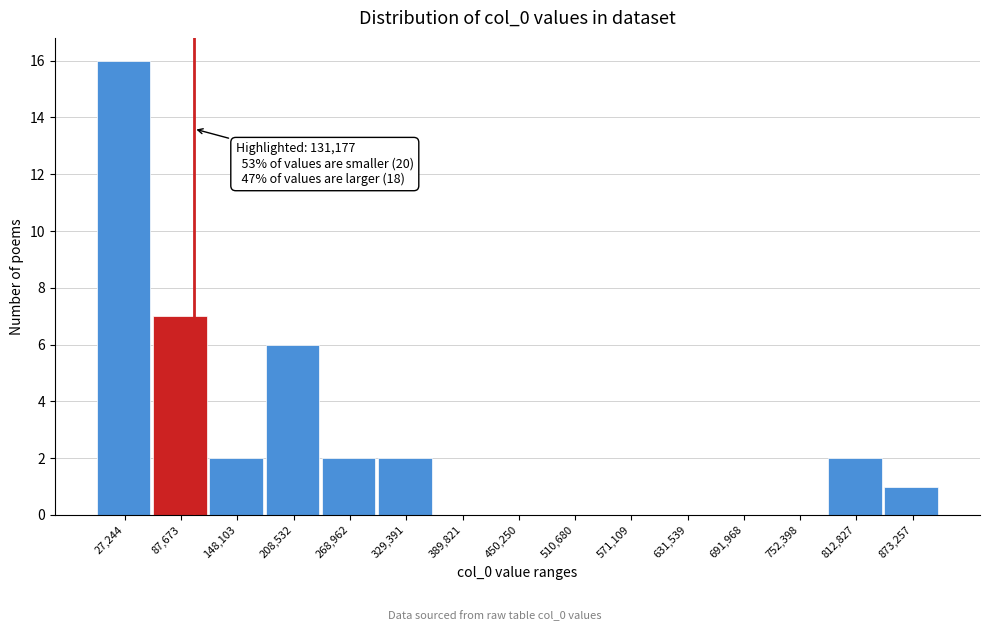

Reading right to left, what are all the values shown in this chart?

873,257=1	812,827=2	752,398=0	691,968=0	631,539=0	571,109=0	510,680=0	450,250=0	389,821=0	329,391=2	268,962=2	208,532=6	148,103=2	87,673=7	27,244=16